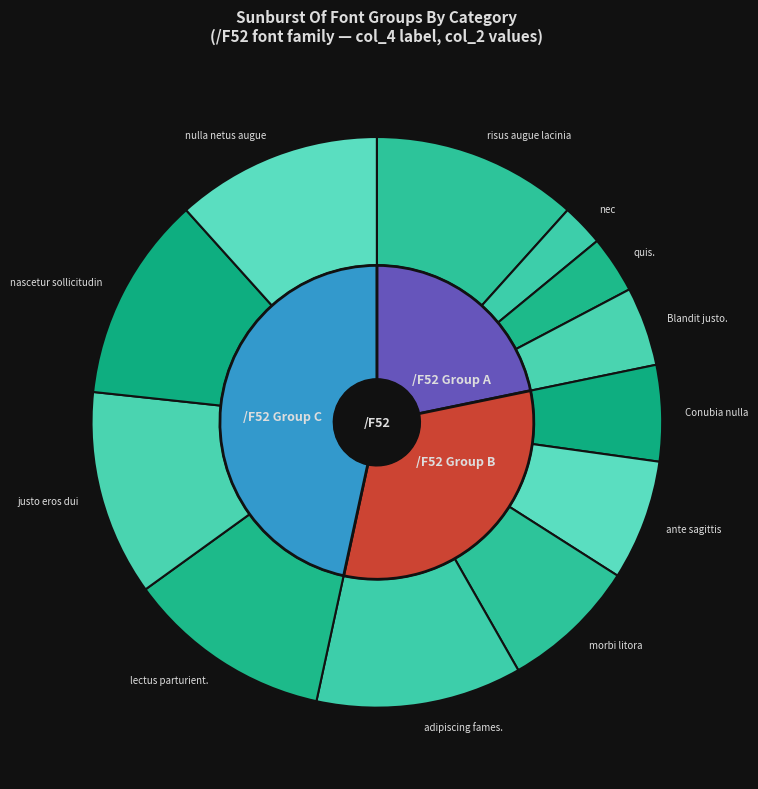

Approximately how many times larger is the value at 7 compared to 2?

3.2